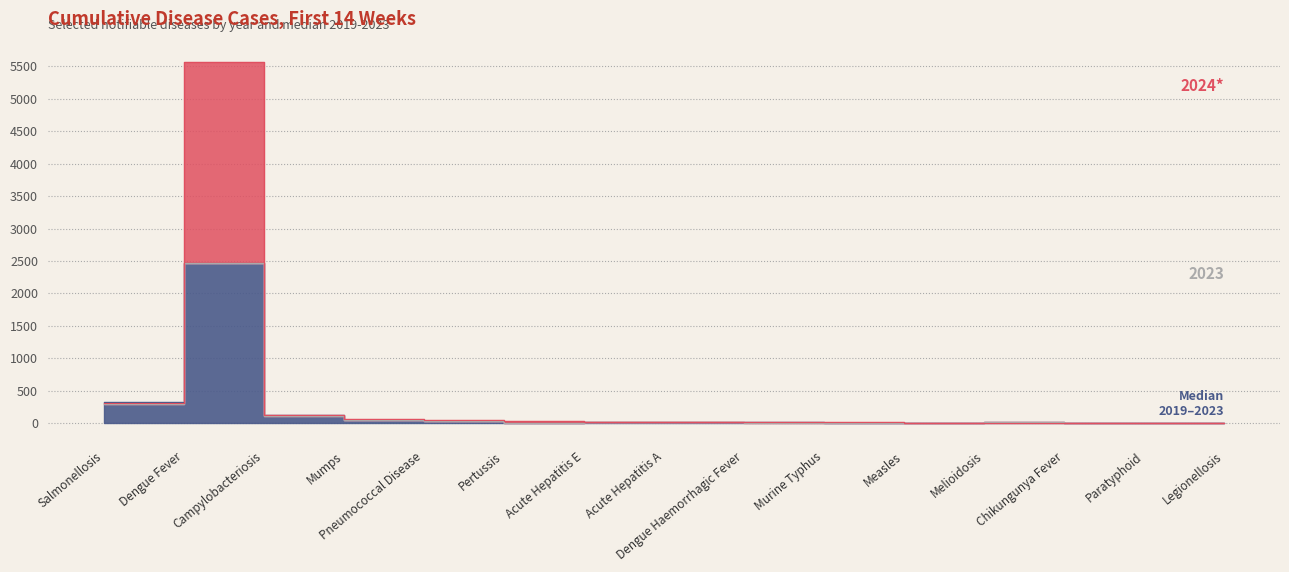

Between which two adjacent categories do 2023 and Median (2019-2023) first intersect?

Mumps and Pneumococcal Disease